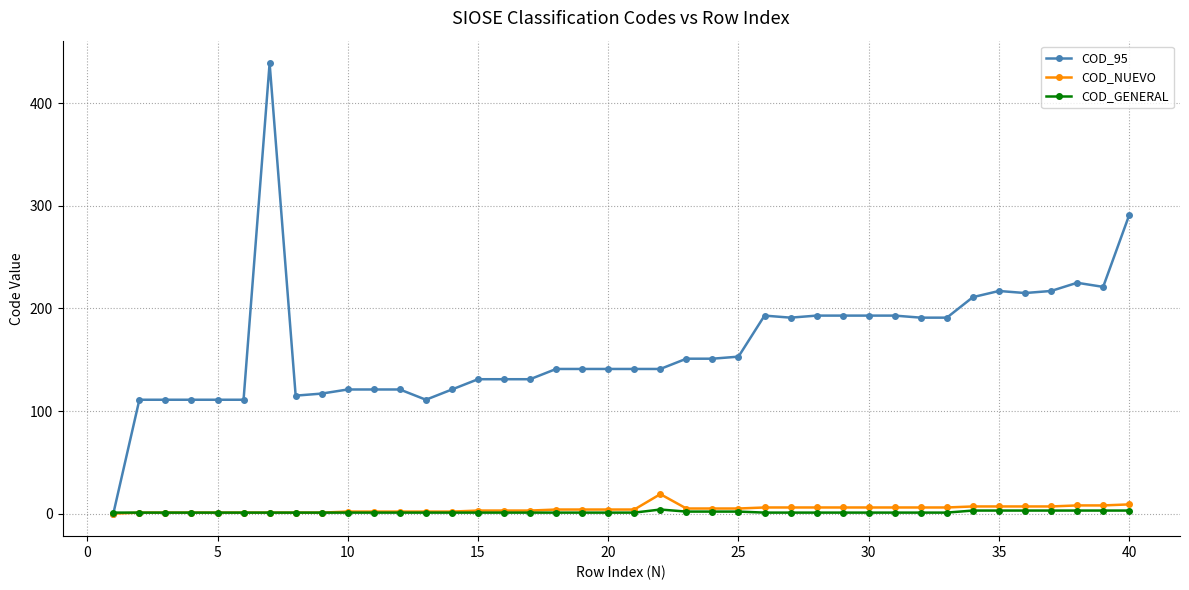

Which series has the largest total across all categories?

COD_95